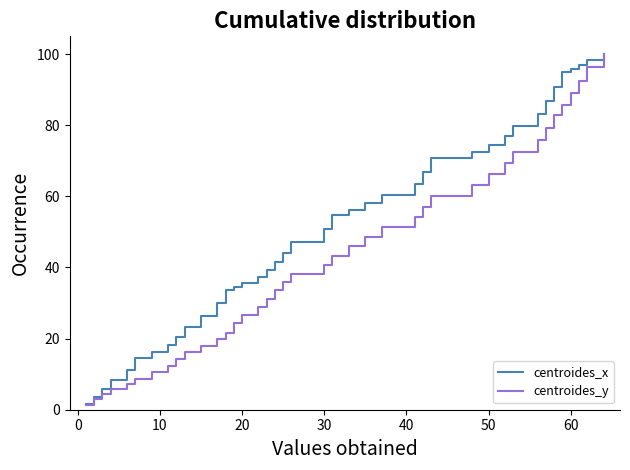

Rank the series by their average value, from highest to lowest.

centroides_x, centroides_y